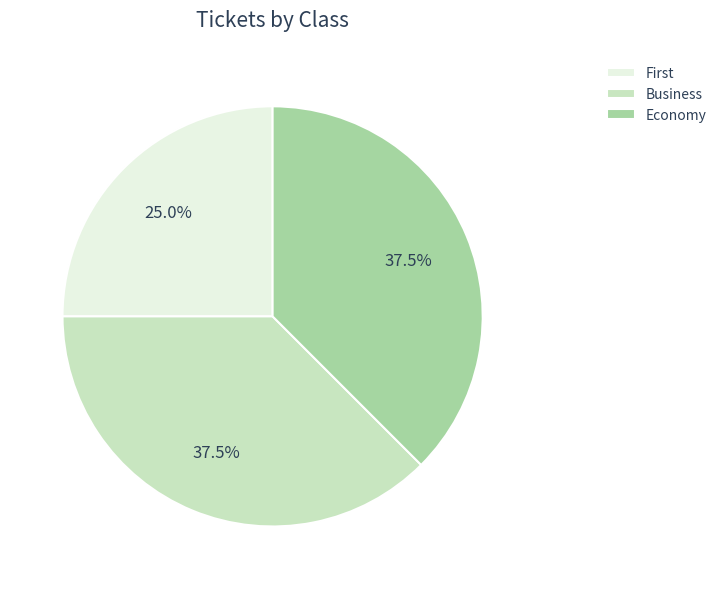

Which category has the smallest portion of the pie?

First